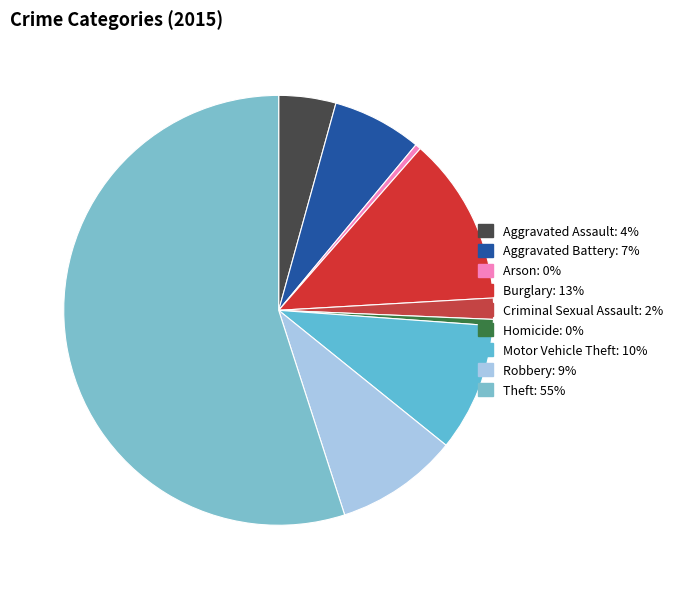

Count the number of slices in the pie.

9